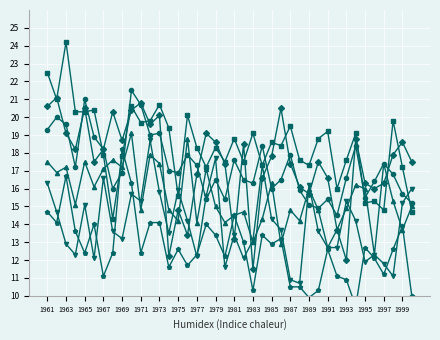

Count the number of categories in the chart.

40